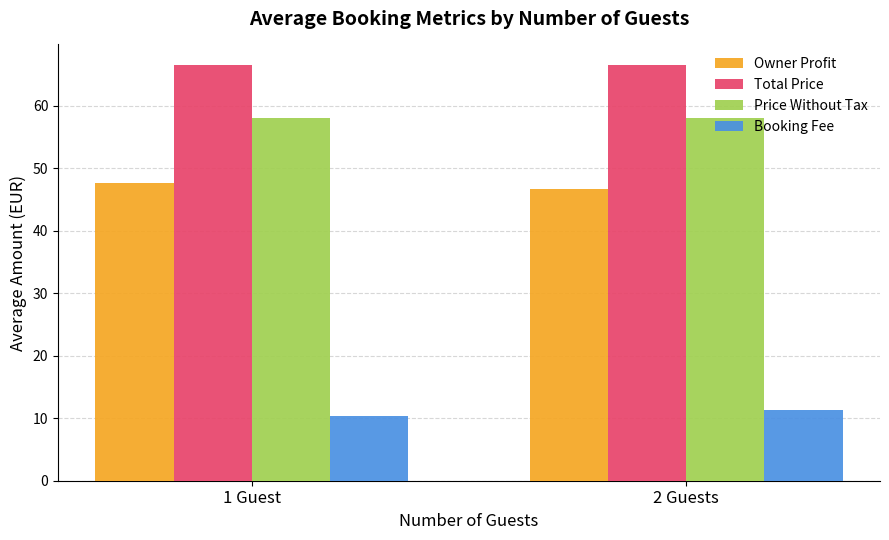

List the series in order of their overall mean, highest first.

Total Price, Price Without Tax, Owner Profit, Booking Fee